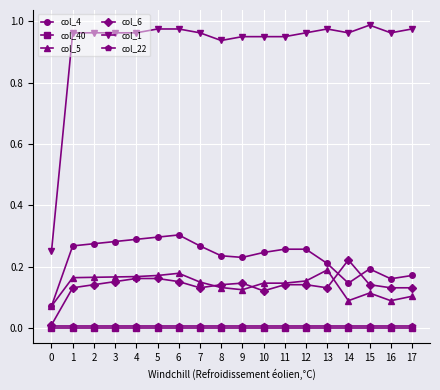

What is the total value across all series at 16?

1.4